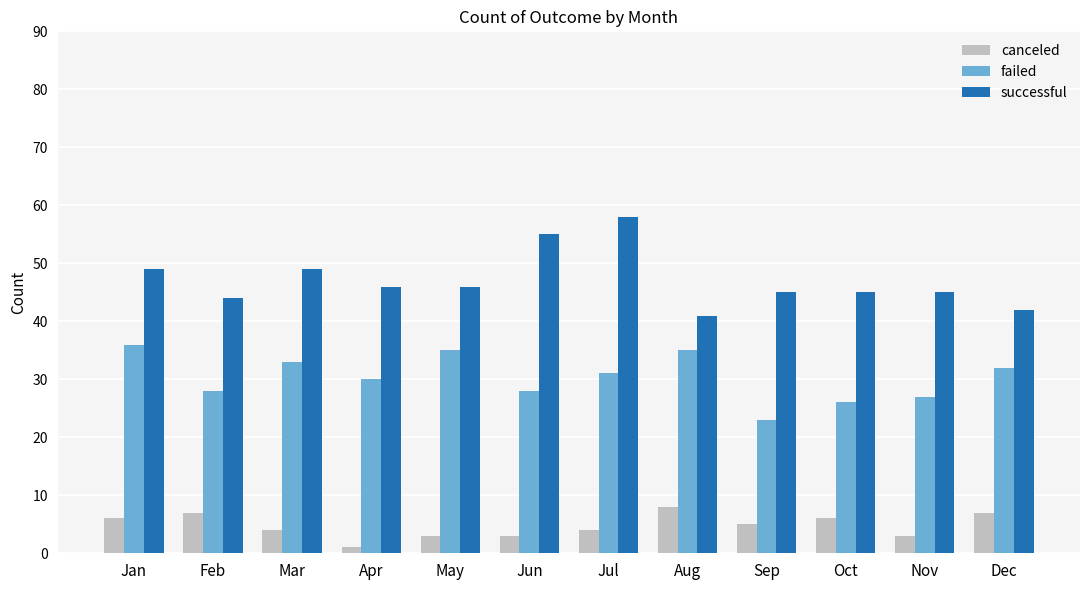

Reading right to left, transcribe all the data shown in this chart.

canceled: Dec=7	Nov=3	Oct=6	Sep=5	Aug=8	Jul=4	Jun=3	May=3	Apr=1	Mar=4	Feb=7	Jan=6
failed: Dec=32	Nov=27	Oct=26	Sep=23	Aug=35	Jul=31	Jun=28	May=35	Apr=30	Mar=33	Feb=28	Jan=36
successful: Dec=42	Nov=45	Oct=45	Sep=45	Aug=41	Jul=58	Jun=55	May=46	Apr=46	Mar=49	Feb=44	Jan=49